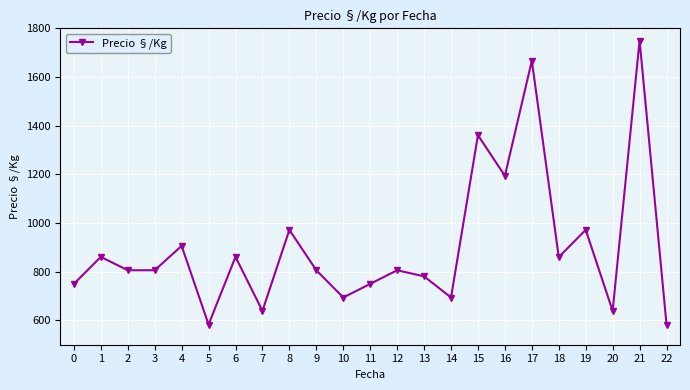

Approximately how many times larger is the value at 11 compared to 22?

1.3